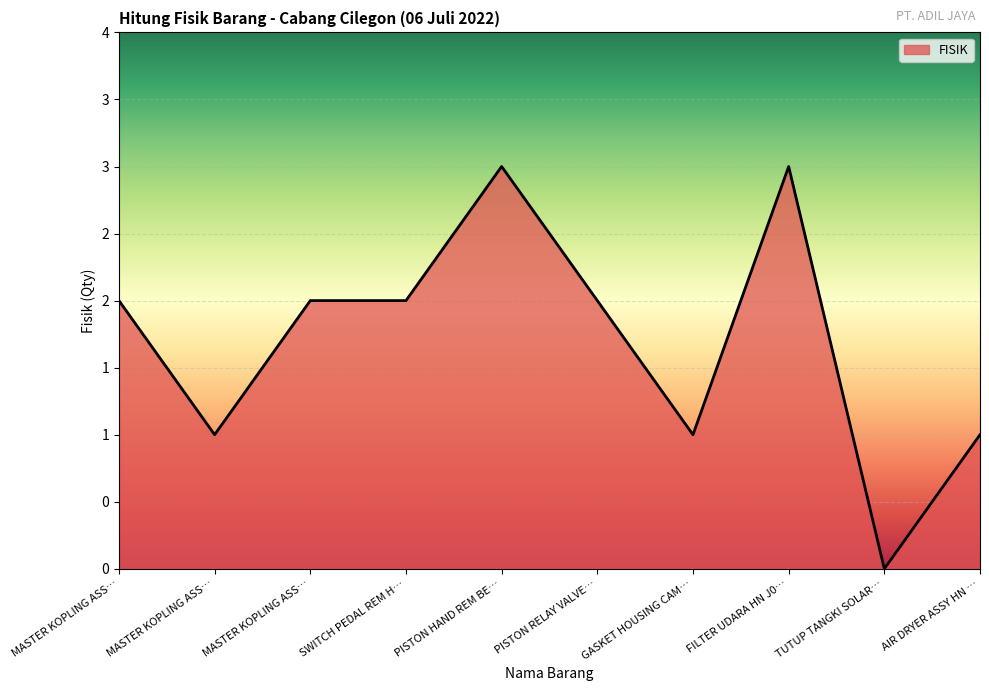

Does the chart display data point markers on the line(s)?

No